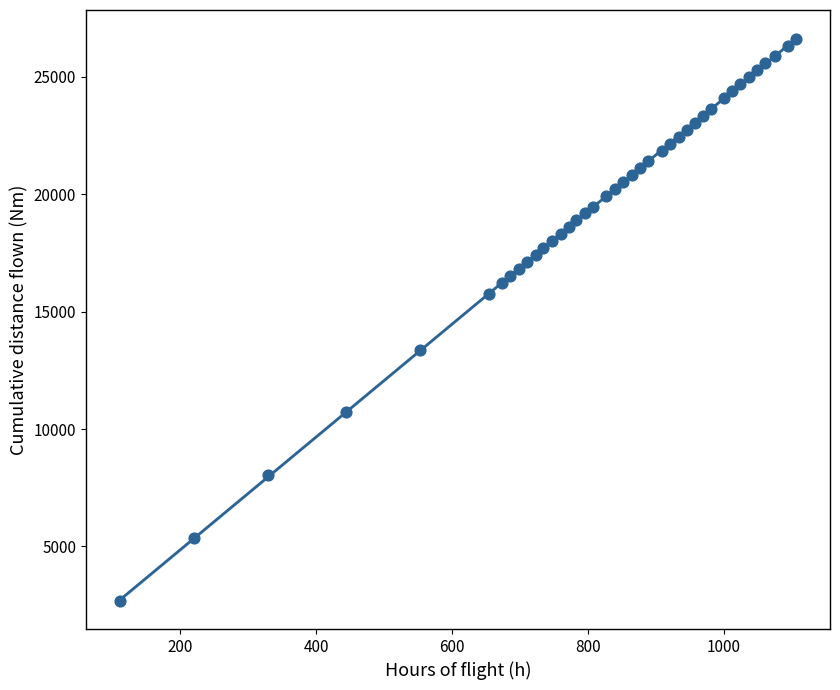

What is the range of Y values (max minus min)?

23946.6